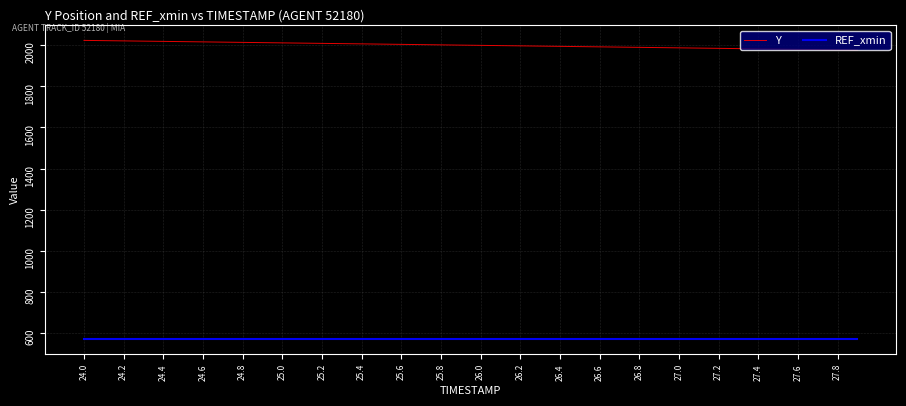

Which series has the largest total across all categories?

Y